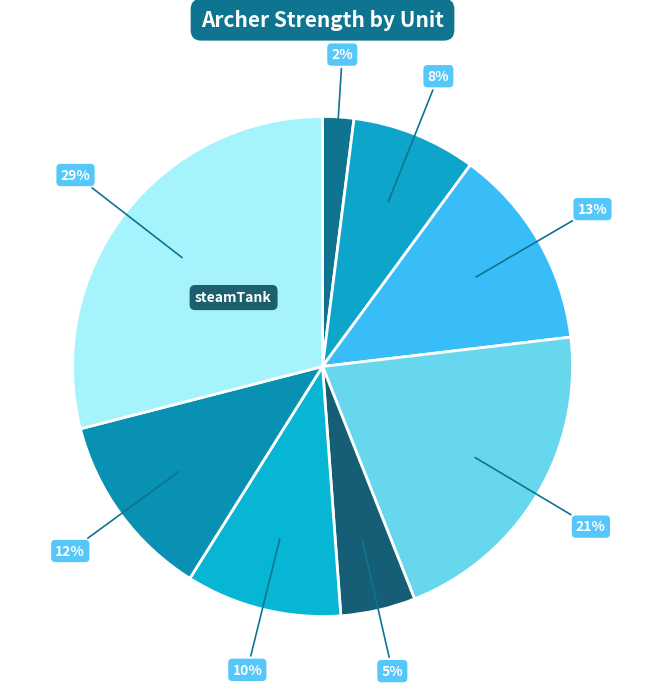

How many segments does this pie chart have?

8